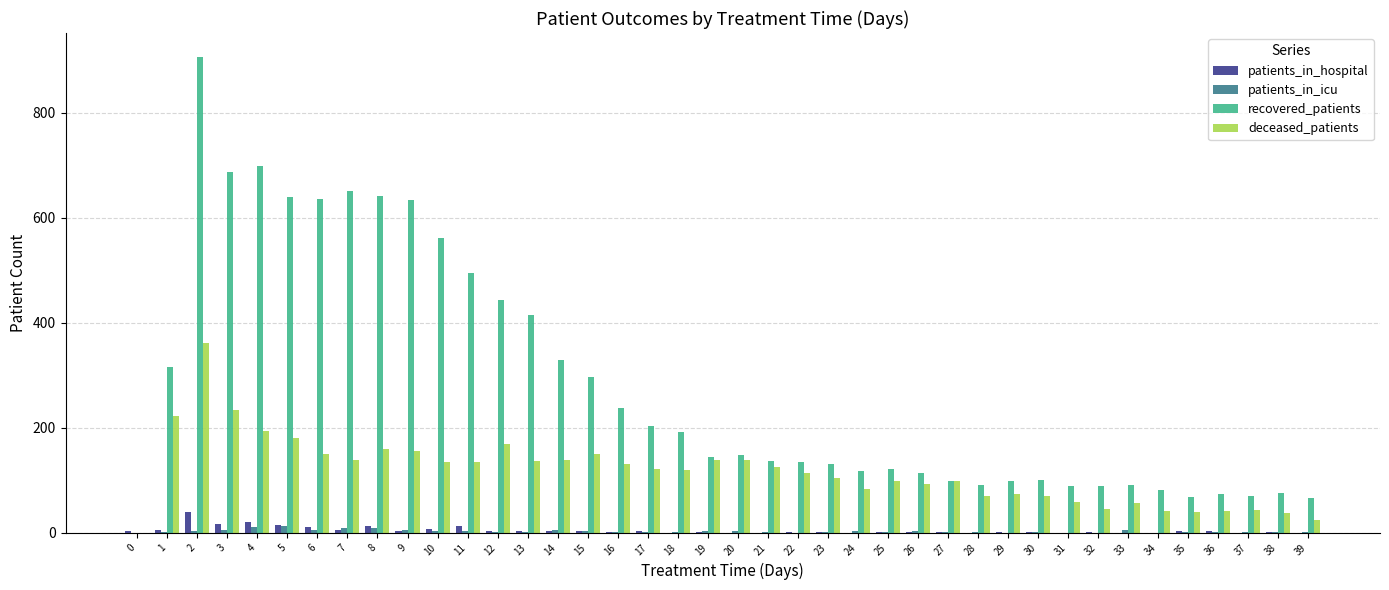

Which series changed the most between 20 and 35?

deceased_patients